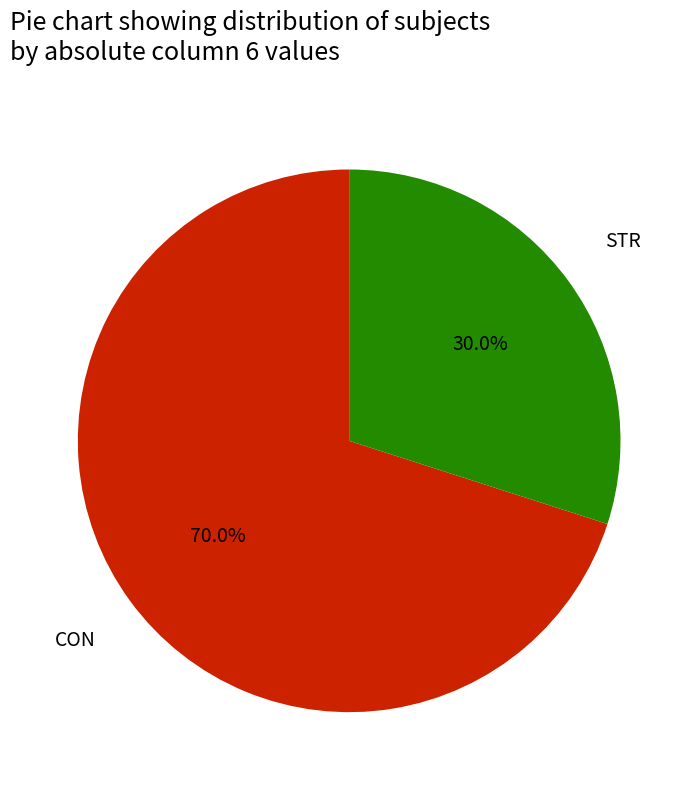

To the nearest percent, what is the average slice percentage?

50%